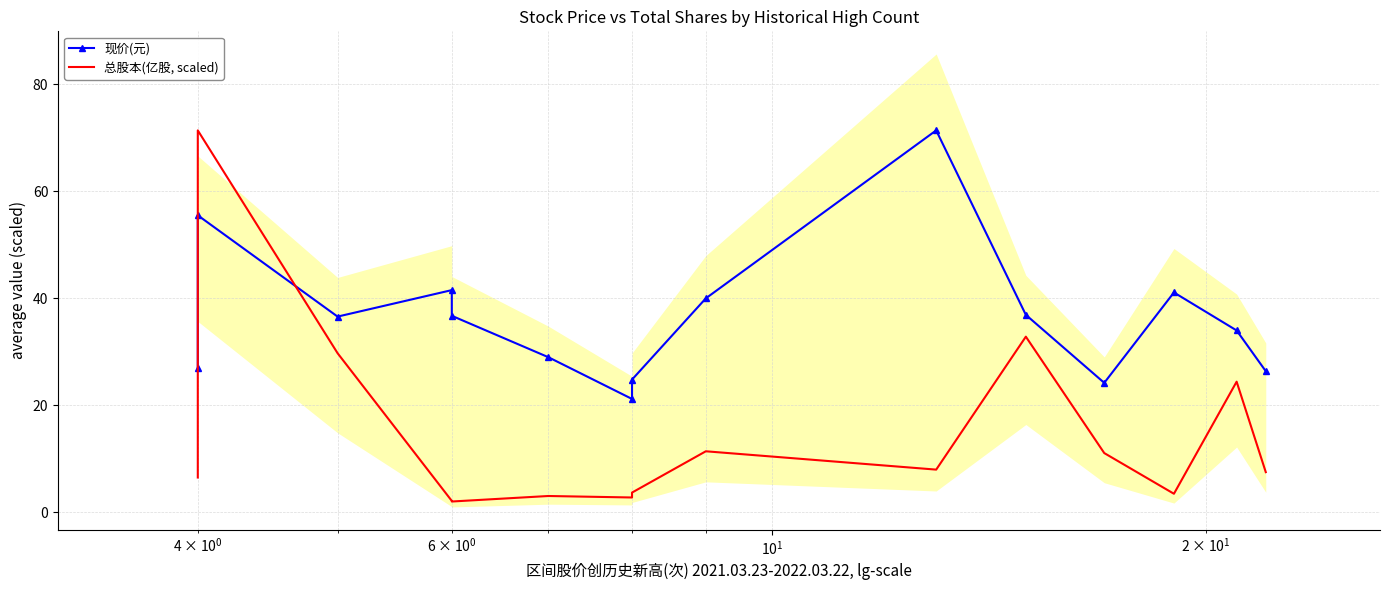

True or false: 现价(元) and 总股本(亿股, scaled) intersect in this chart.

True